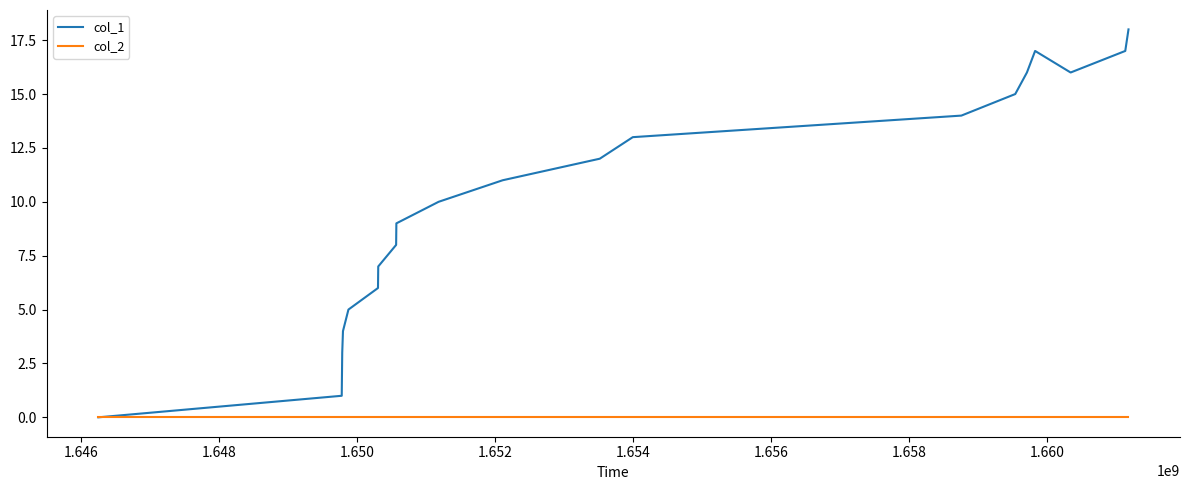

Does the chart have visible grid lines?

No